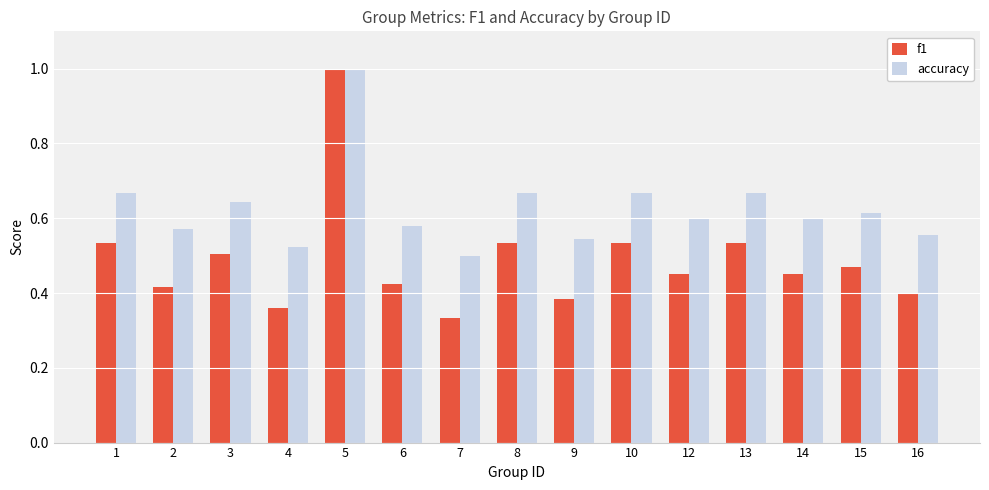

The value of accuracy at 15 is 0.6. True or false?

True